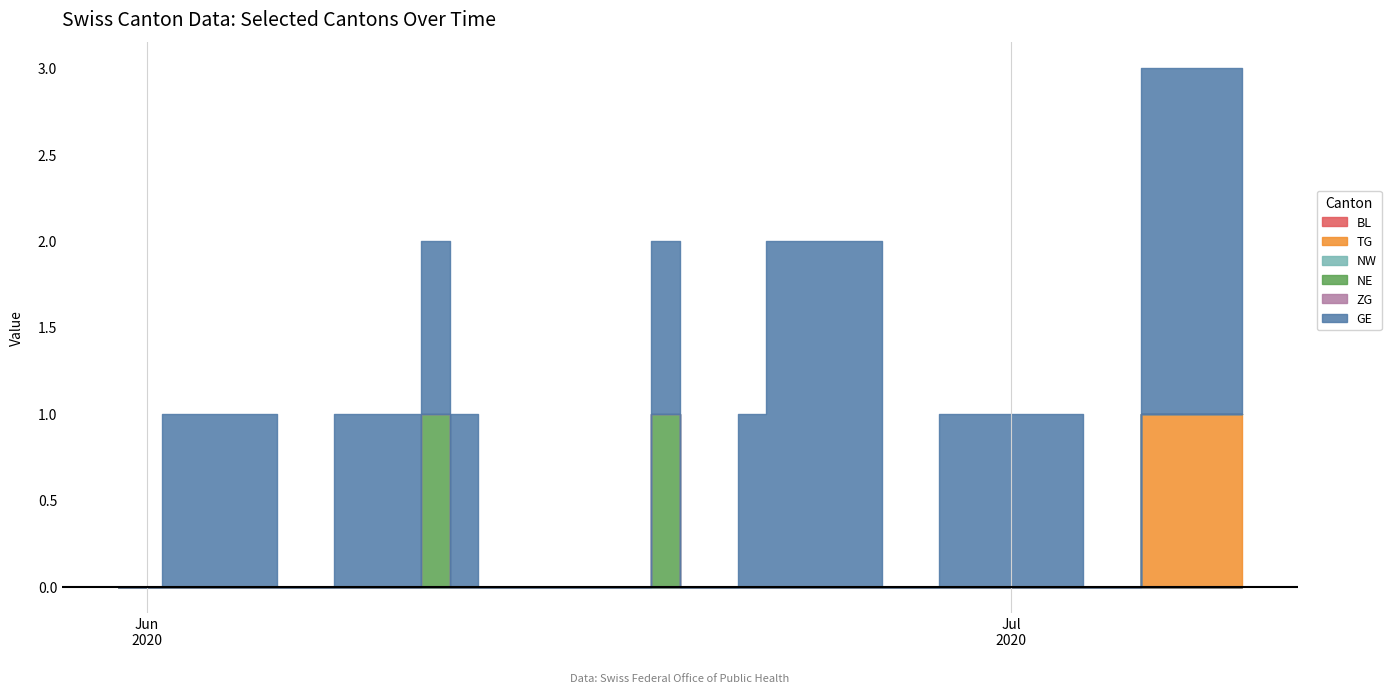

At which label does ZG reach its peak?

2020-05-31